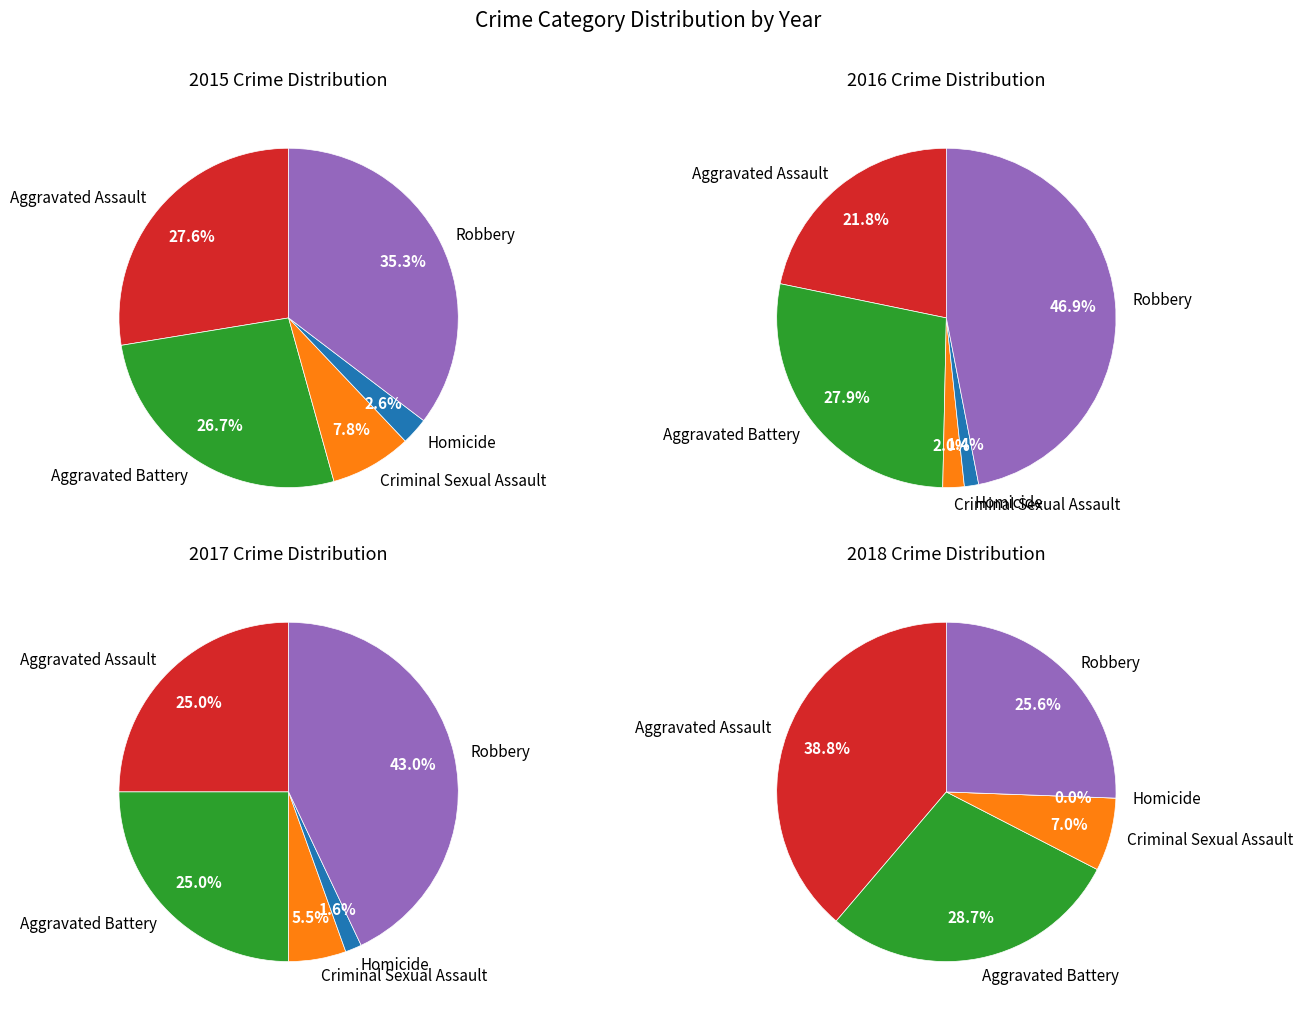

Do Homicide and Aggravated Battery together represent more than half of the pie?

No